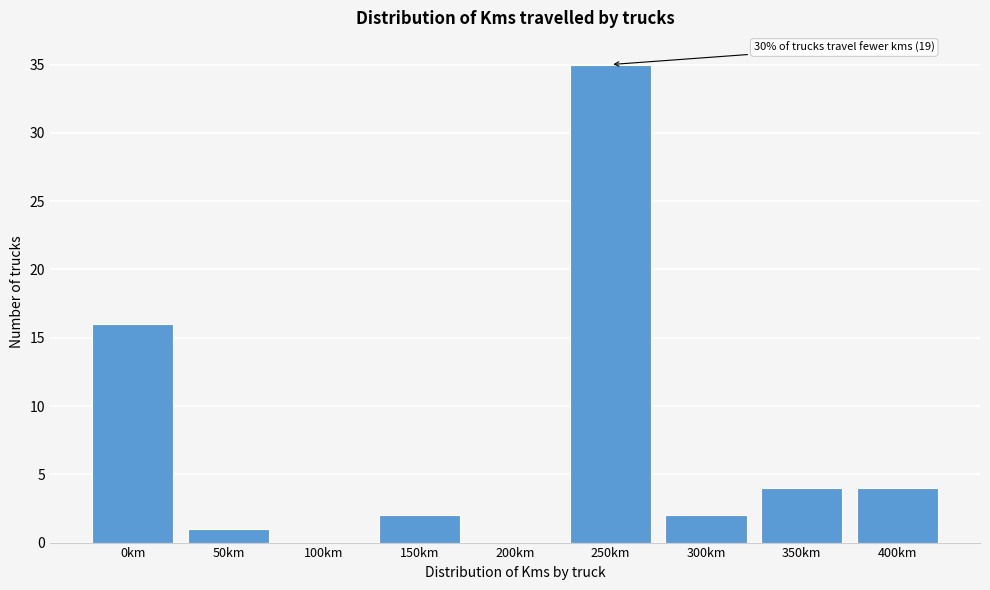

Reading right to left, transcribe all the data shown in this chart.

400km=4	350km=4	300km=2	250km=35	200km=0	150km=2	100km=0	50km=1	0km=16